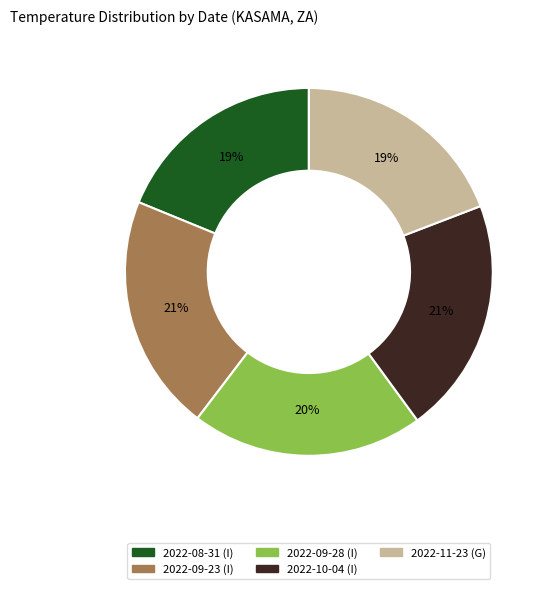

To the nearest percent, what portion does 2022-08-31 (I) represent?

19%